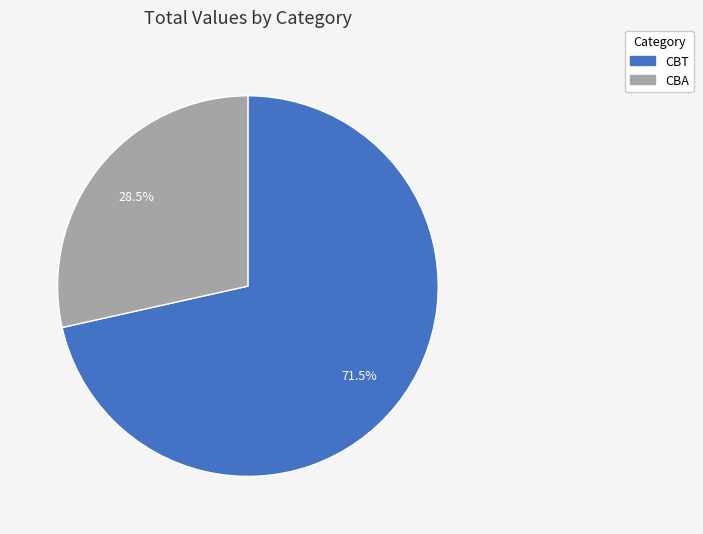

What is the largest slice in the pie chart?

CBT